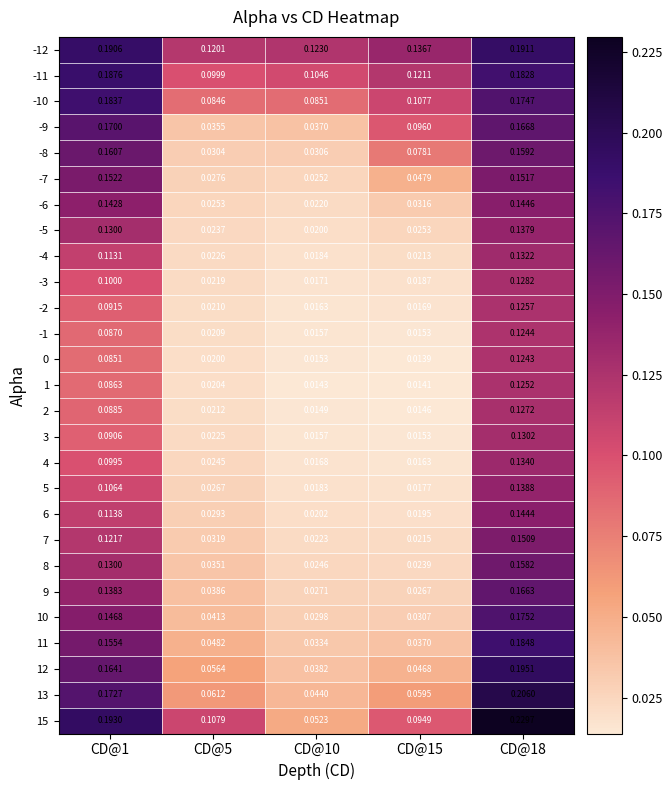

What is the greatest value displayed?

0.2